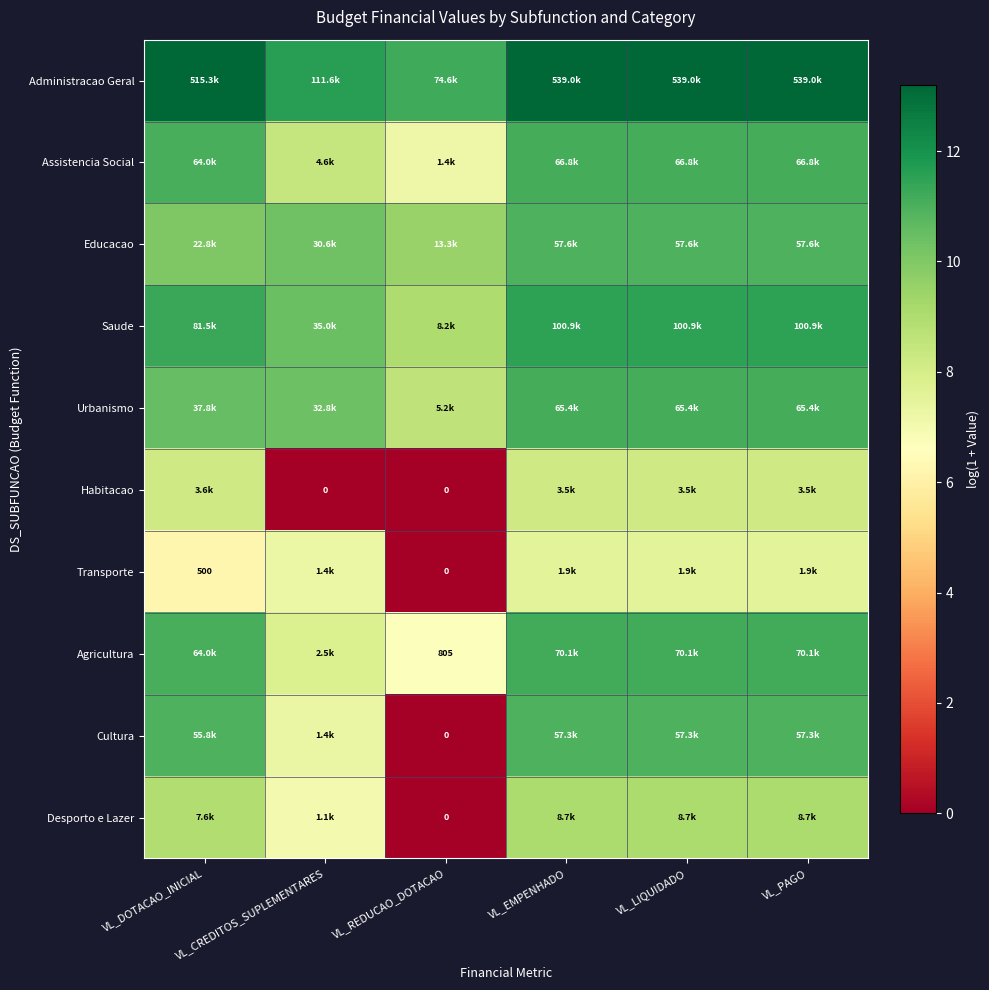

Between VL_CREDITOS_SUPLEMENTARES and VL_DOTACAO_INICIAL, which is larger?

VL_DOTACAO_INICIAL